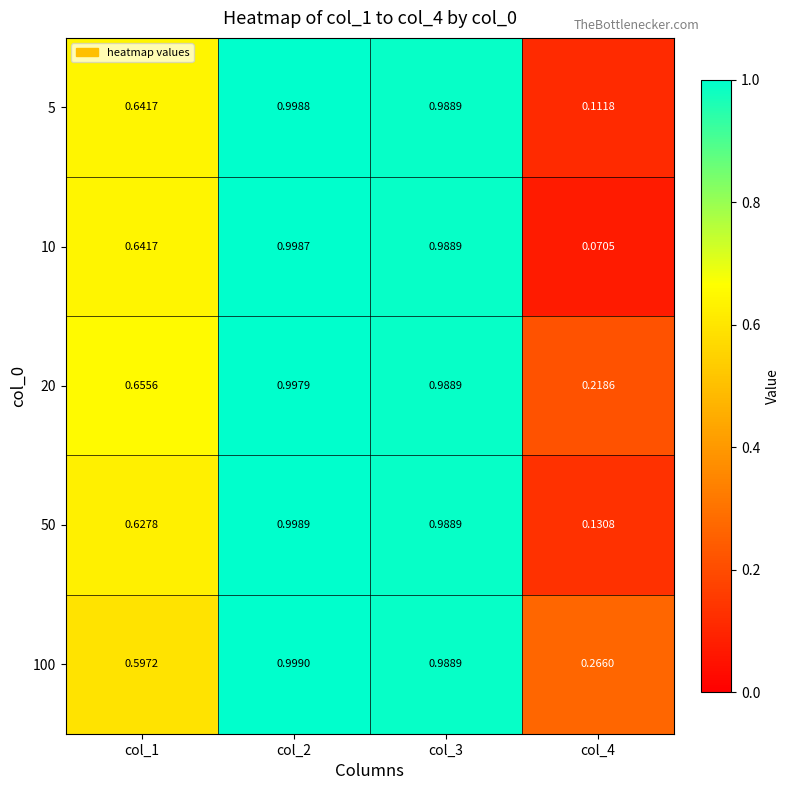

Is the value of 100 at col_3 greater than the value of 5 at col_2?

No